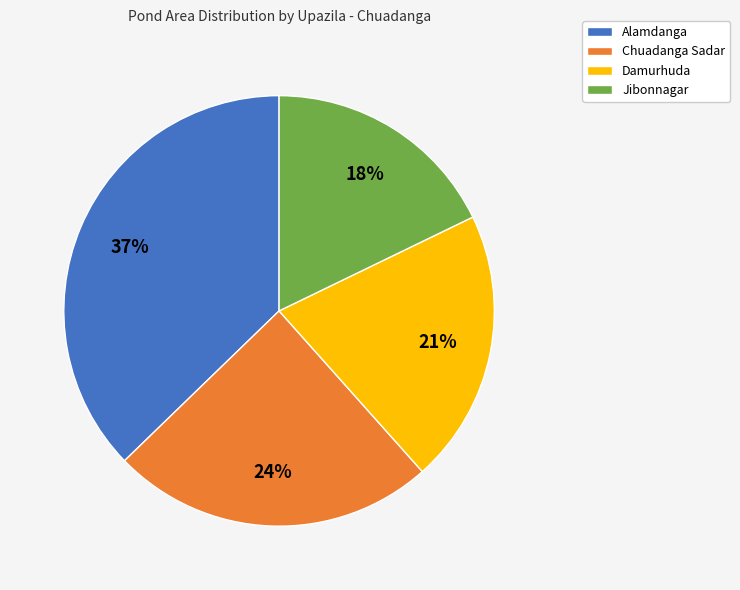

The Alamdanga slice represents 29% of the pie. True or false?

False